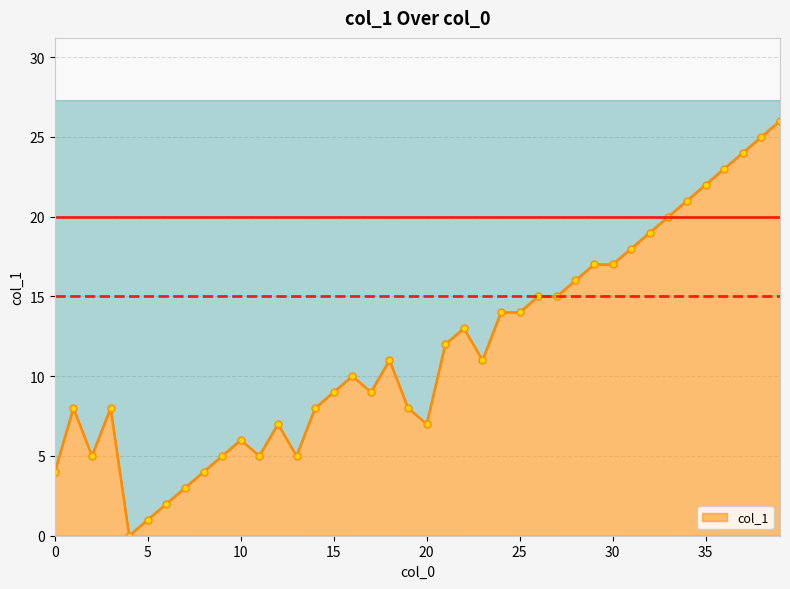

What is the maximum value shown in the chart?

26